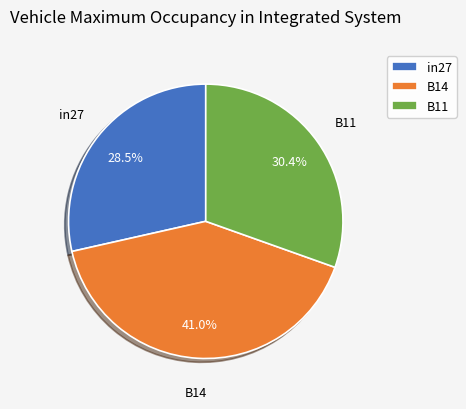

How many slices are in this pie chart?

3